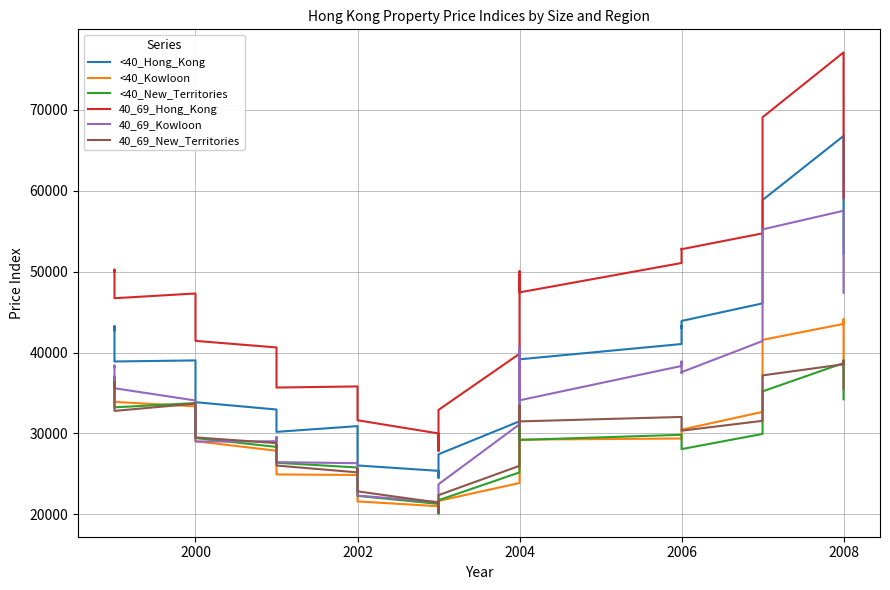

The 40_69_Hong_Kong series shows 12645 at 2002. True or false?

False